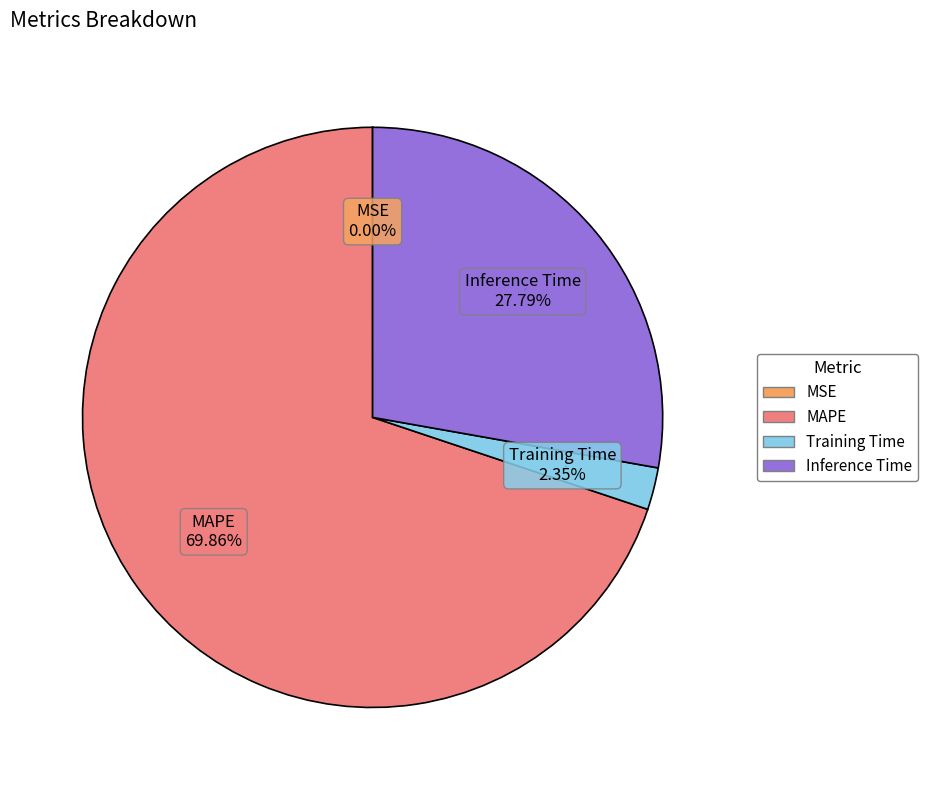

Which has a higher value, Inference Time or Training Time?

Inference Time